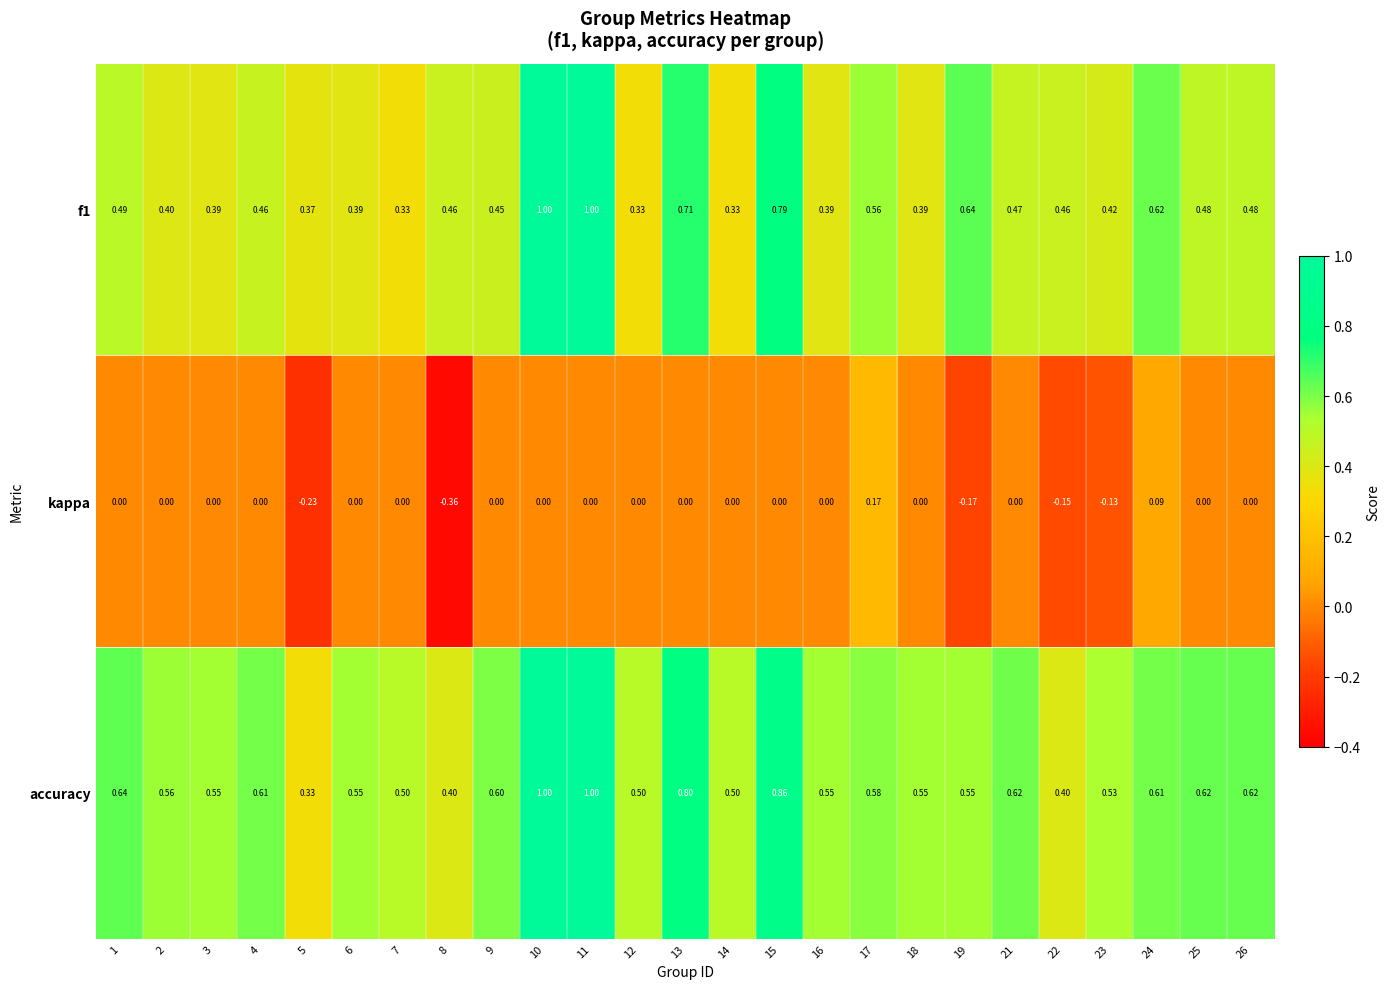

How many series are shown in this chart?

3